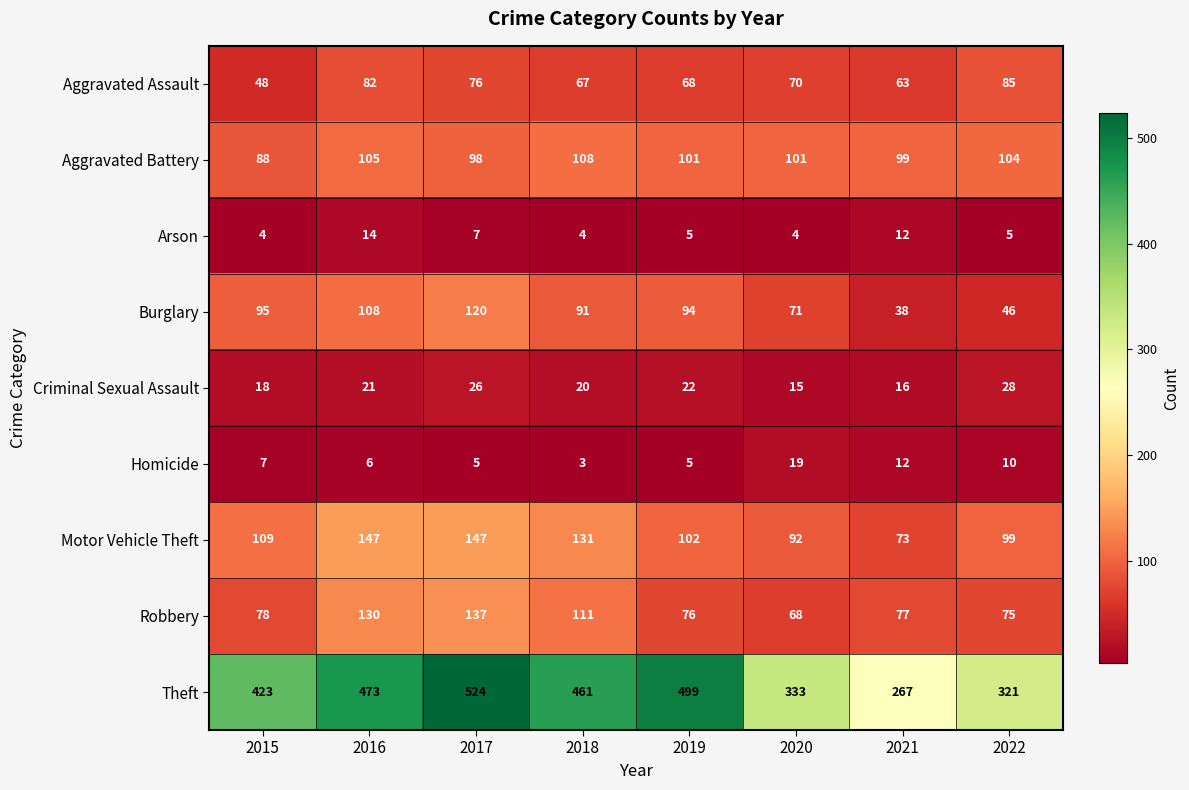

What is the maximum value shown in the chart?

524